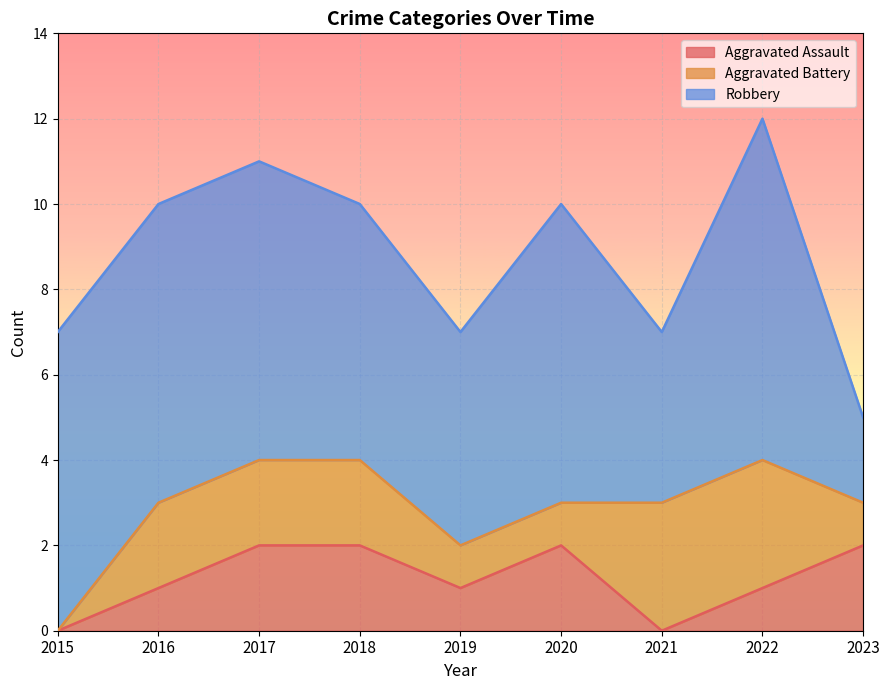

True or false: Aggravated Assault and Aggravated Battery intersect in this chart.

True